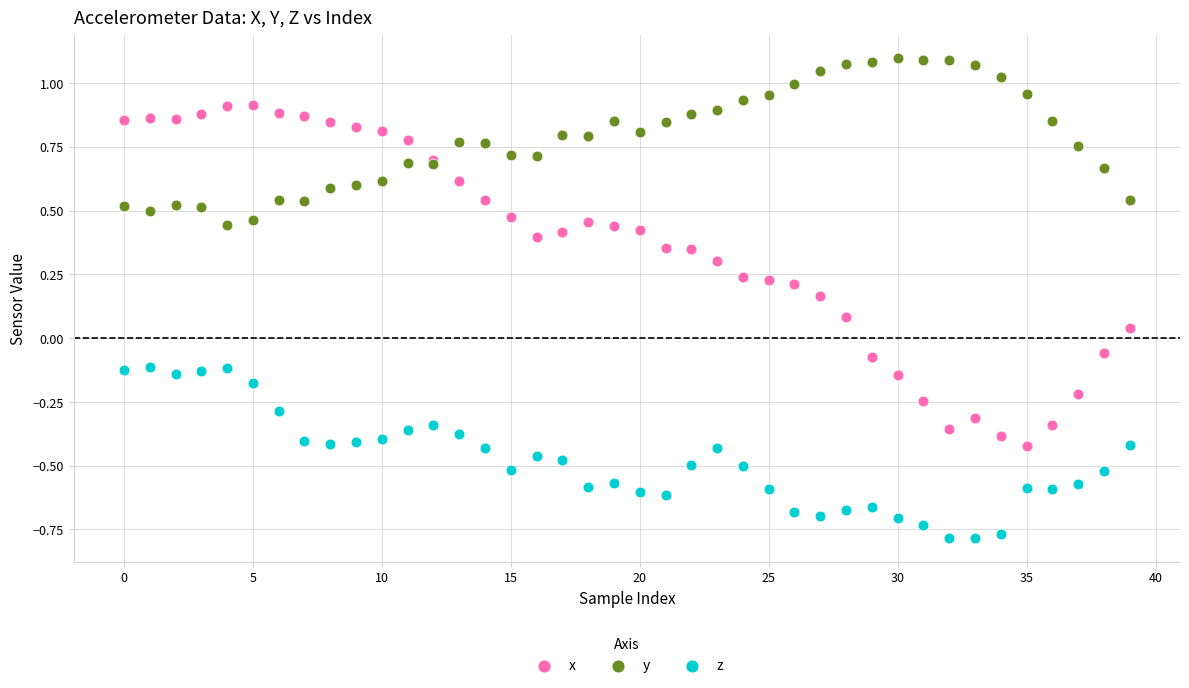

Which series has the widest spread of Y values?

x